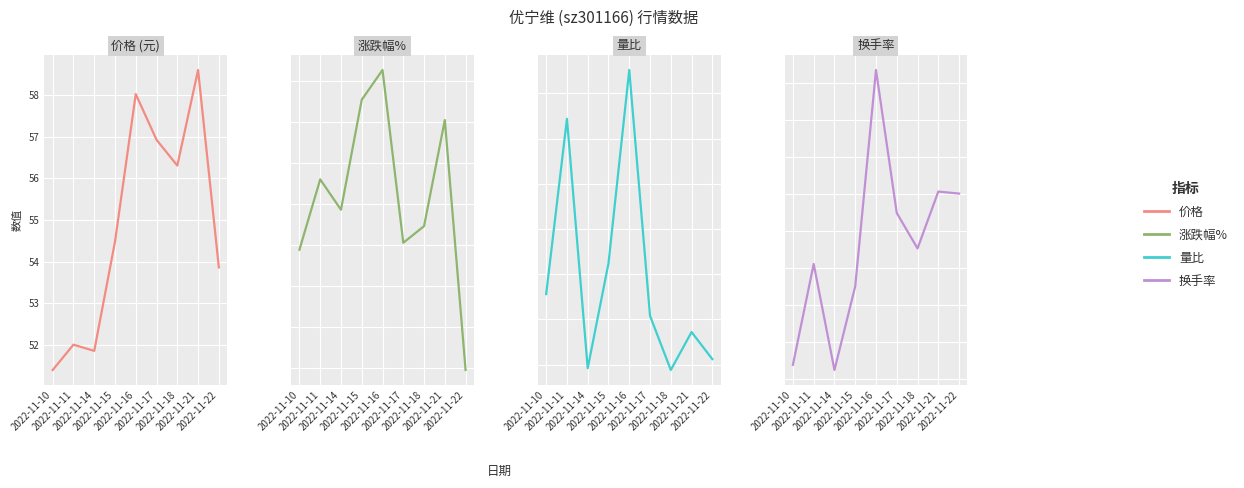

True or false: 量比 has more than 2 points higher than both neighbors.

True